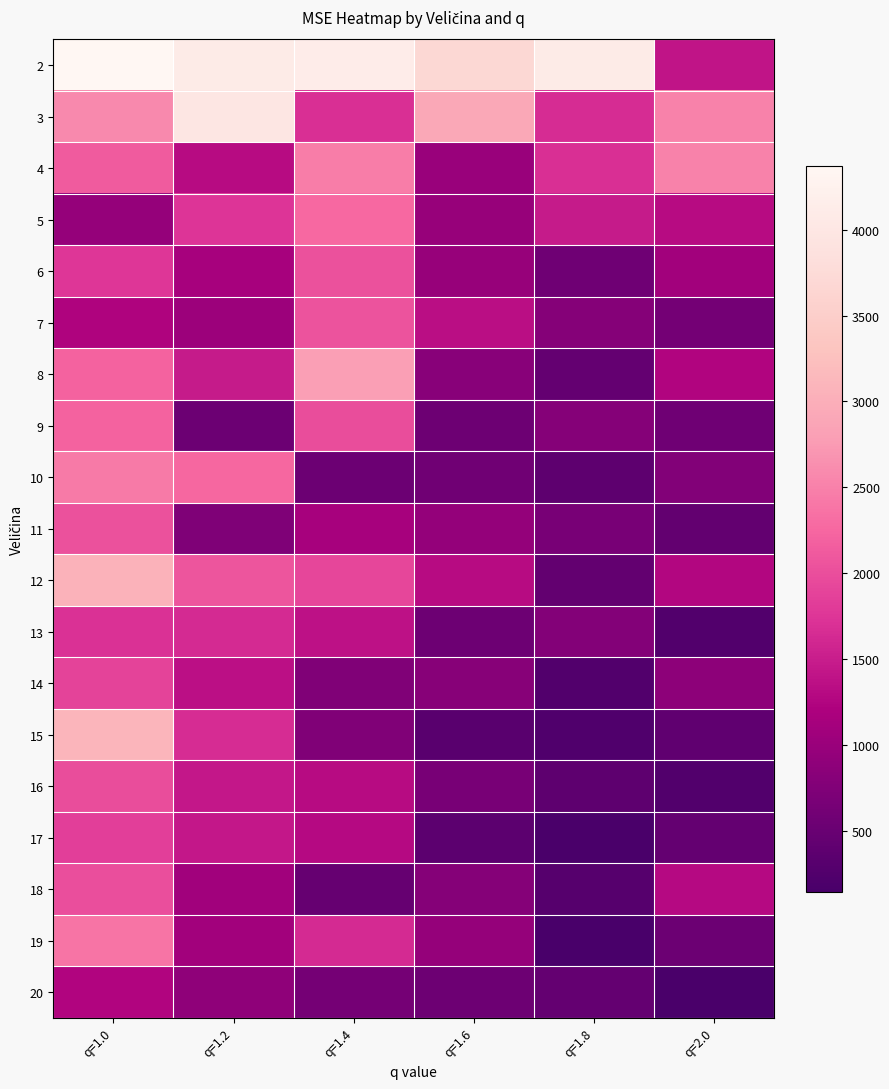

How many distinct data groups are displayed?

19